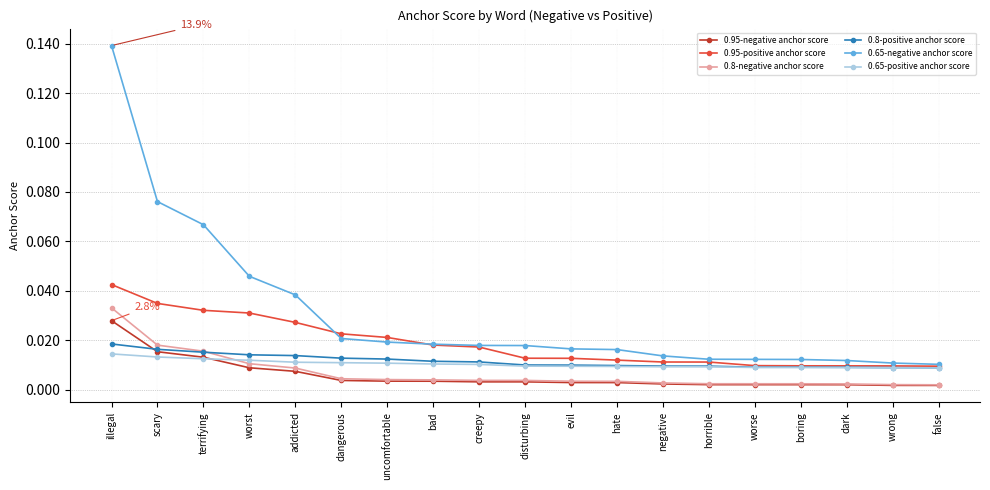

True or false: 0.95-negative anchor score and 0.65-negative anchor score cross at least once.

False